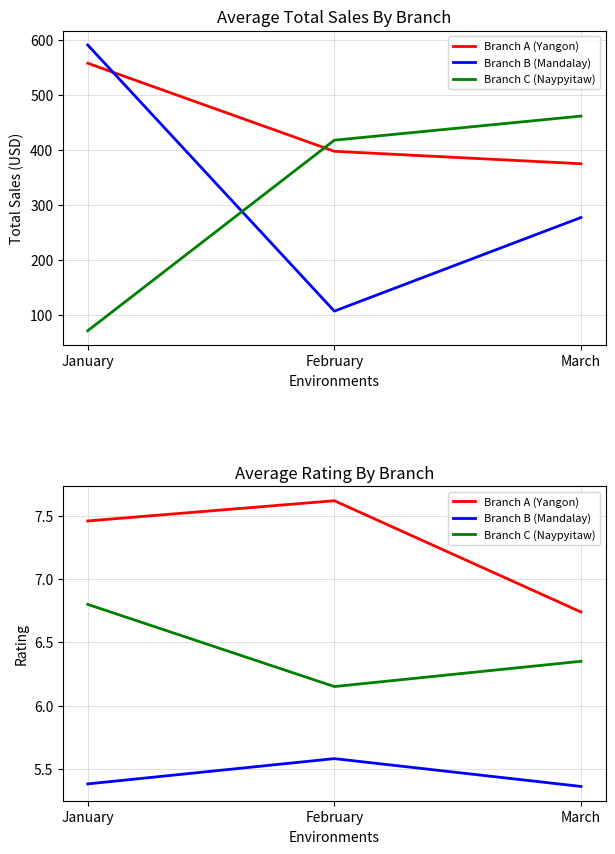

What is the average value of the Branch A (Yangon) series?

7.3